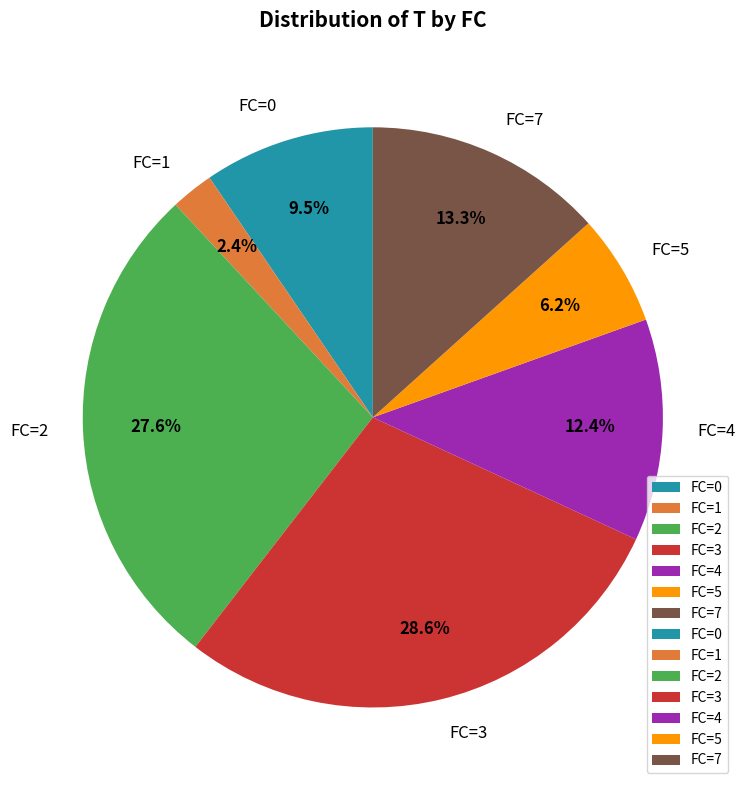

Between FC=7 and FC=2, which is larger?

FC=2